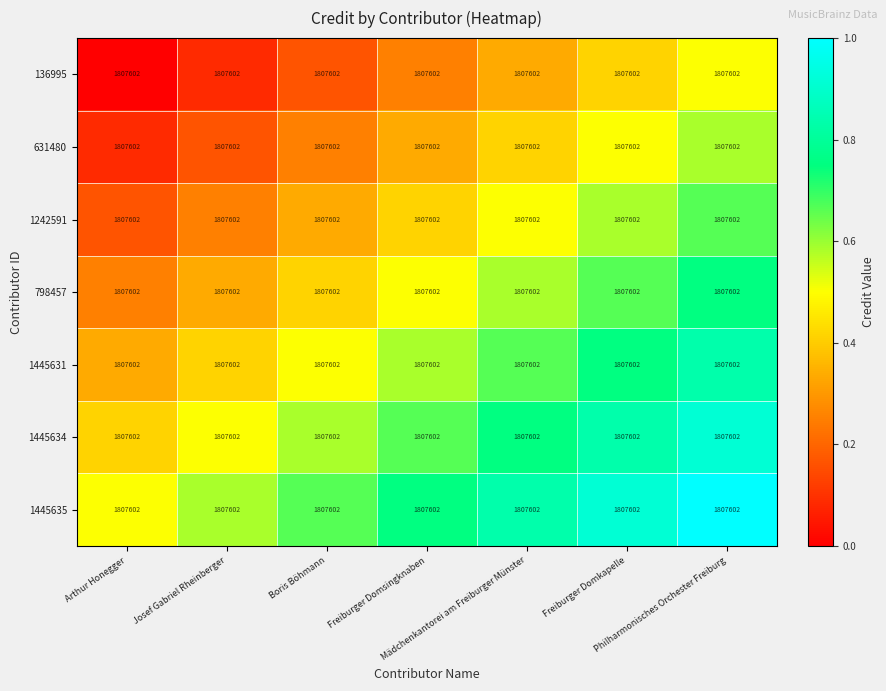

Which has a higher value, Boris Böhmann or Mädchenkantorei am Freiburger Münster?

Mädchenkantorei am Freiburger Münster